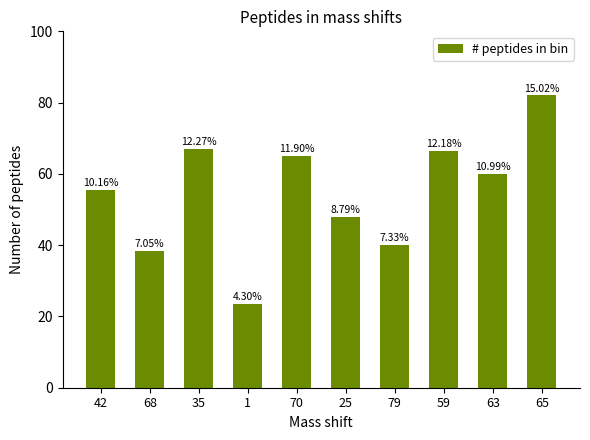

What is the greatest value displayed?

82.0